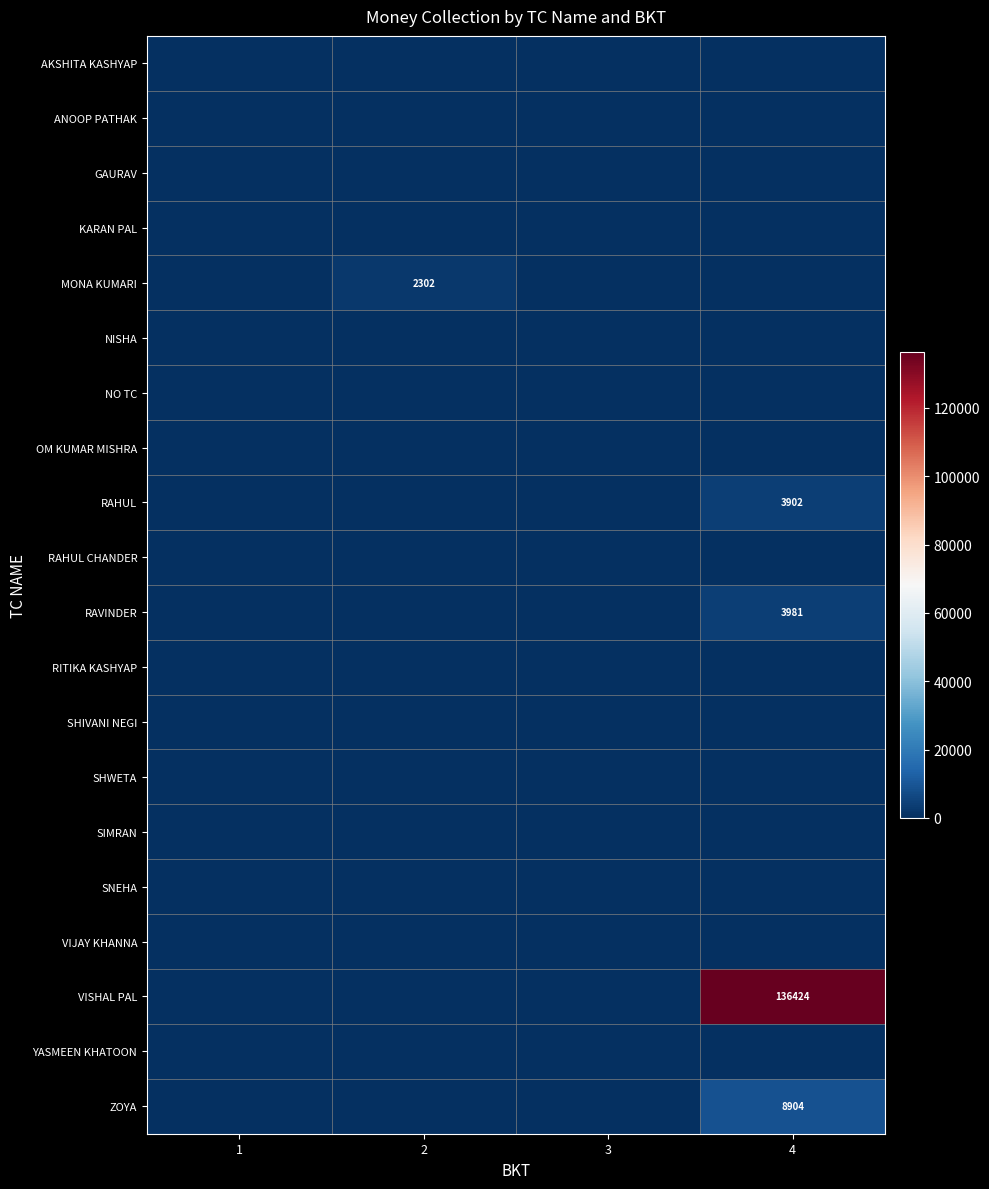

Count the number of categories in the chart.

4